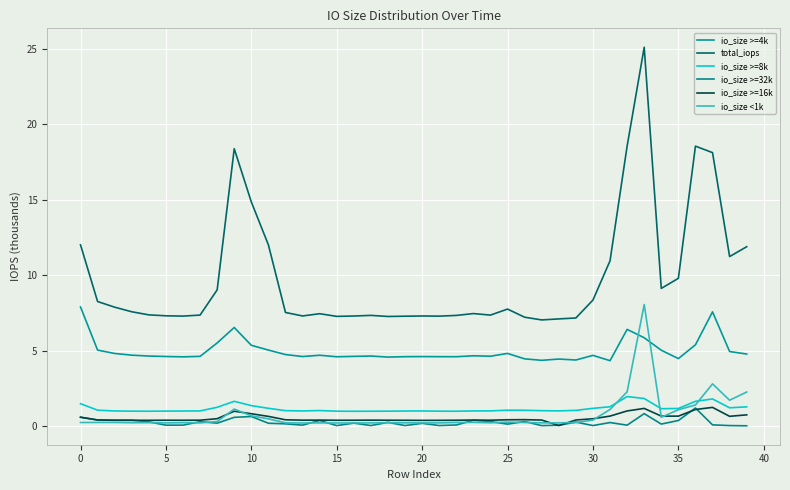

True or false: io_size <1k and total_iops cross at least once.

False